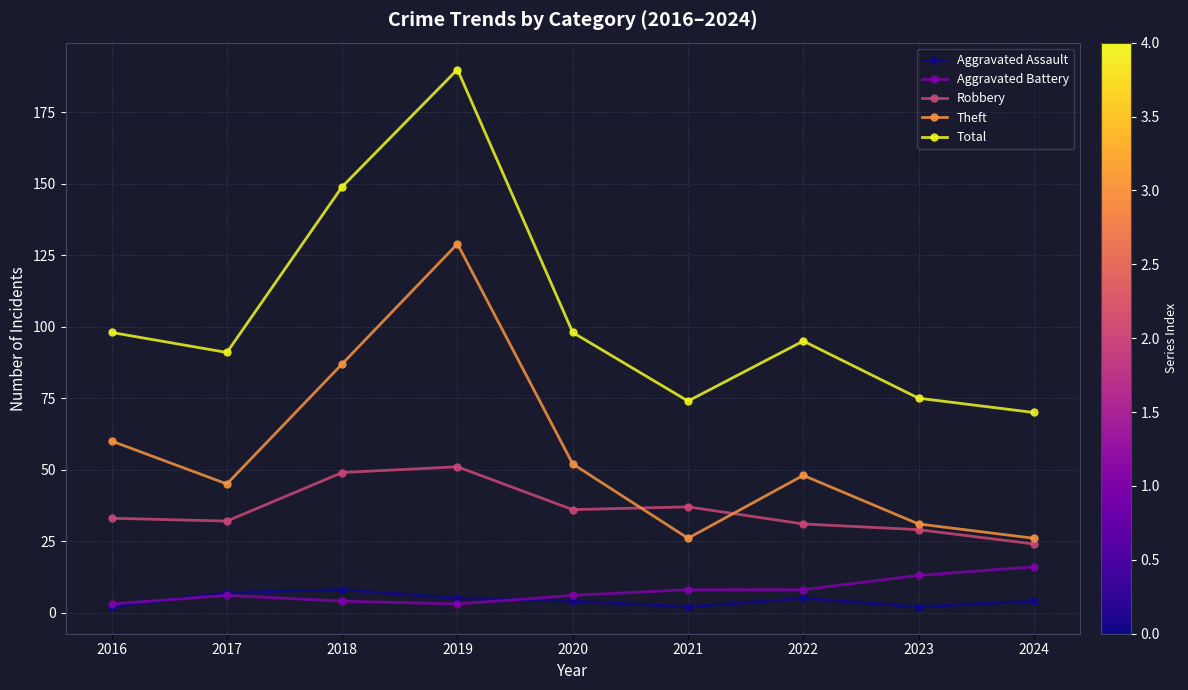

At which category is the sum across all series the highest?

2019